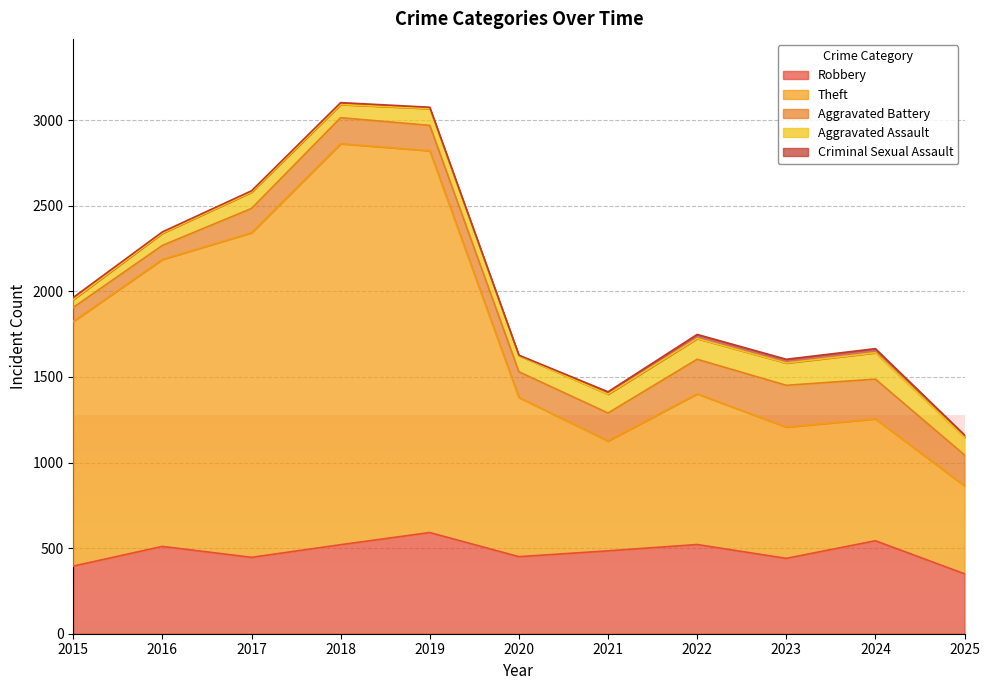

What are all the series names shown in the legend?

Robbery, Theft, Aggravated Battery, Aggravated Assault, Criminal Sexual Assault